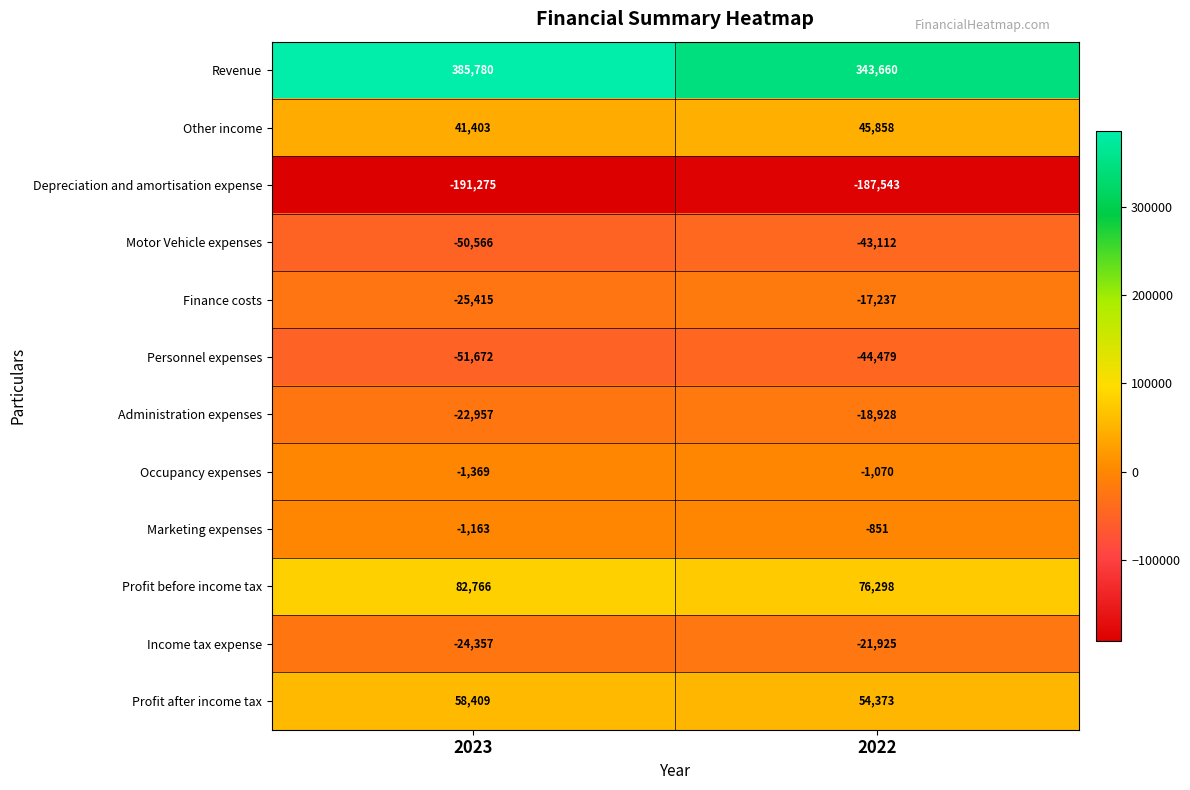

At which category is the sum across all series the highest?

2023